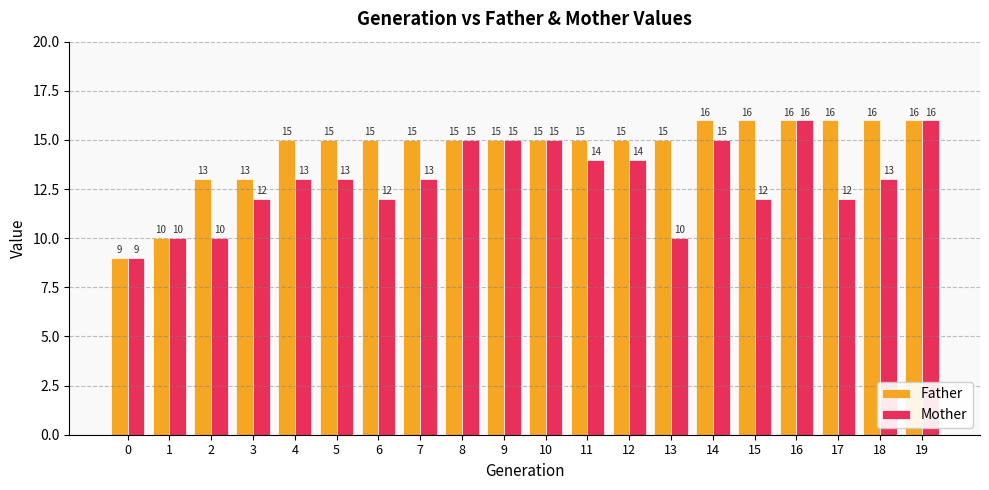

What is the difference between the maximum and minimum values in the Mother series?

7